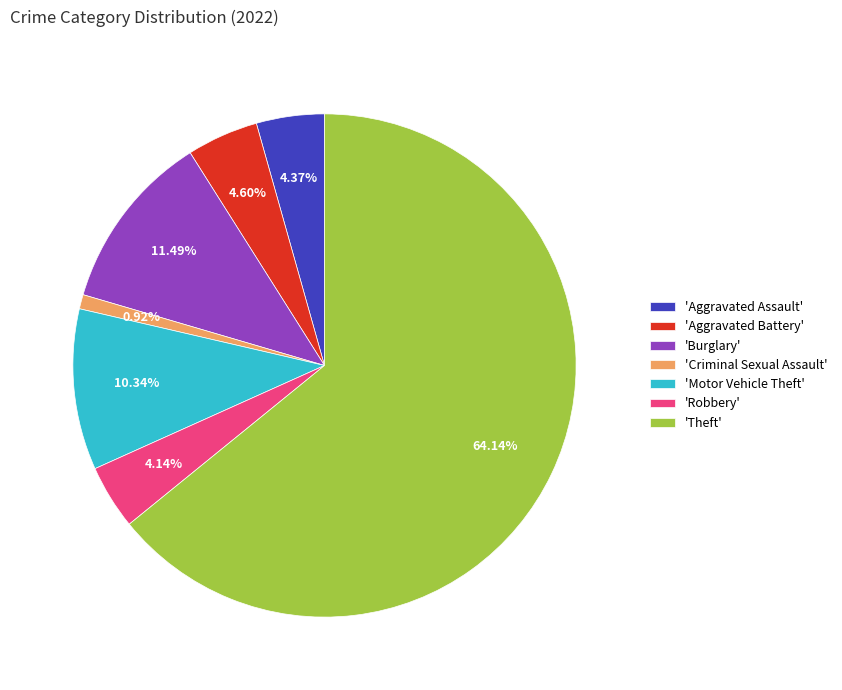

Is the sum of 'Motor Vehicle Theft' and 'Theft' greater than half?

Yes